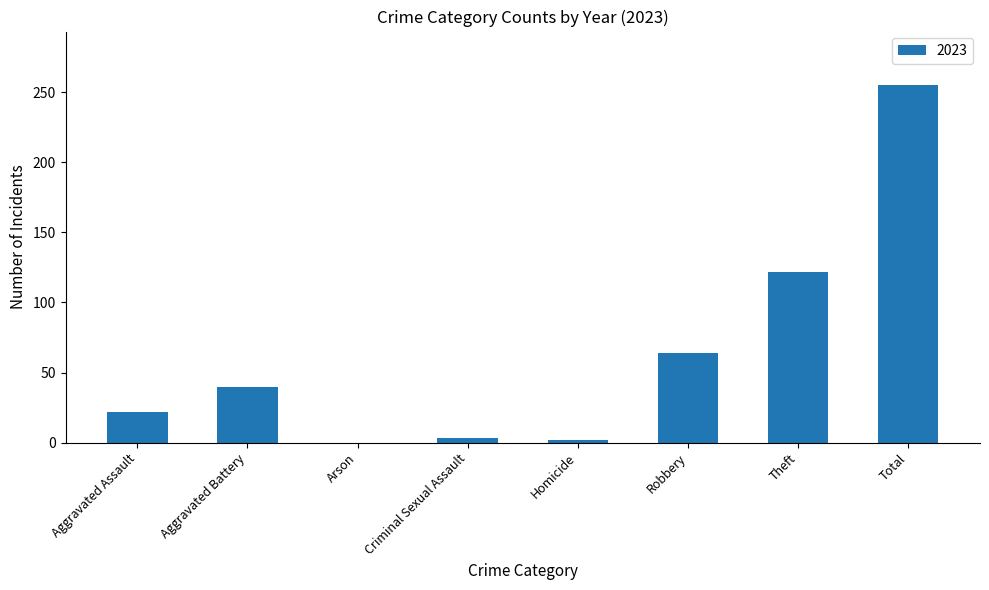

Which has a higher value, Total or Criminal Sexual Assault?

Total